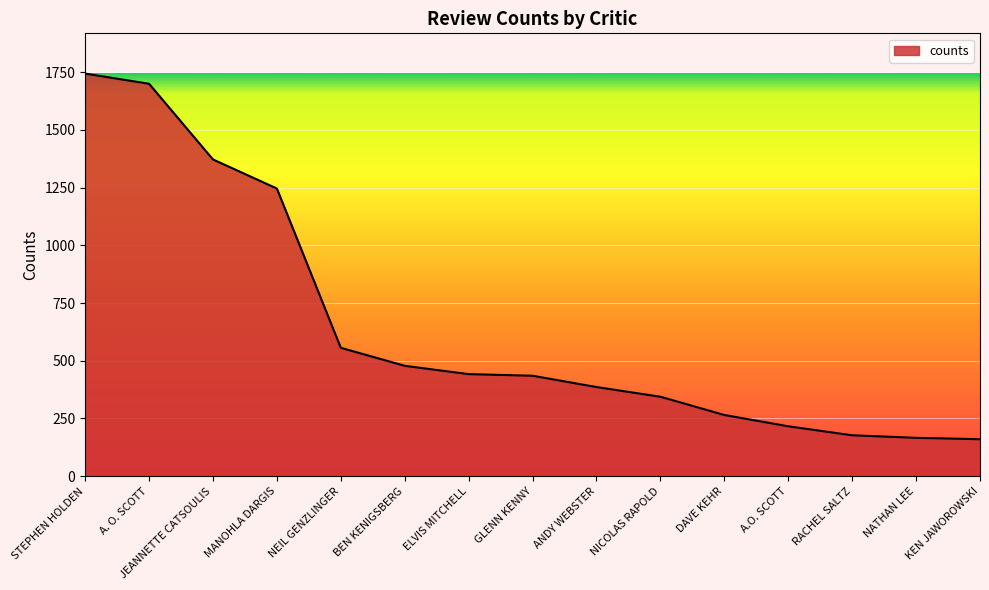

What is the sum of the values at KEN JAWOROWSKI and JEANNETTE CATSOULIS?

1532